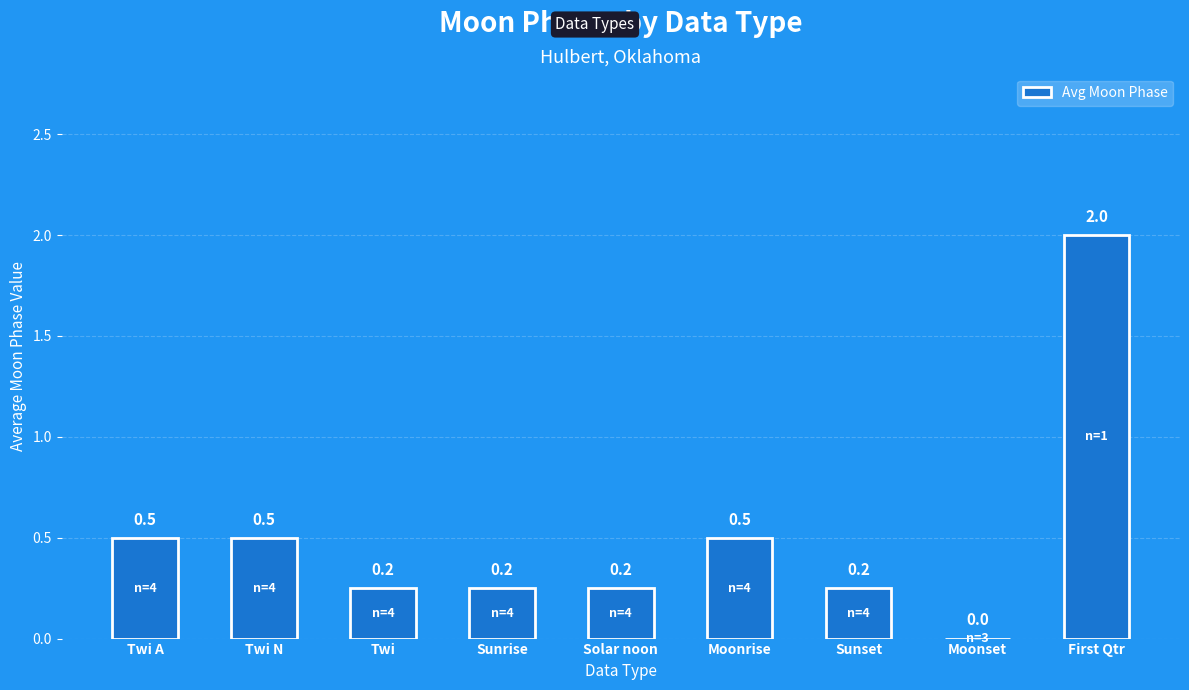

Are the bars grouped side by side (vs. stacked)?

No